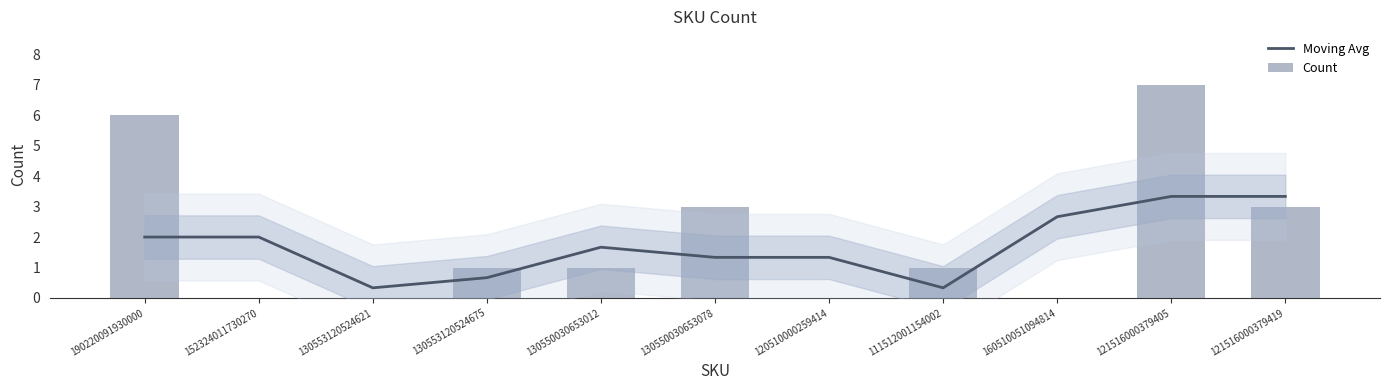

The value of Moving Avg at 160510051094814 is 4.0. True or false?

False